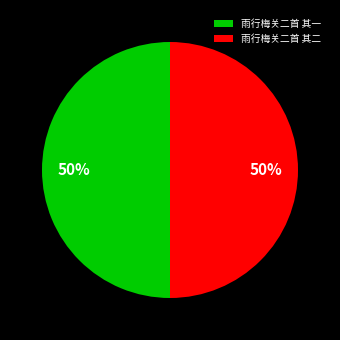

Approximately how many times larger is the value at 雨行梅关二首 其二 compared to 雨行梅关二首 其一?

1.0